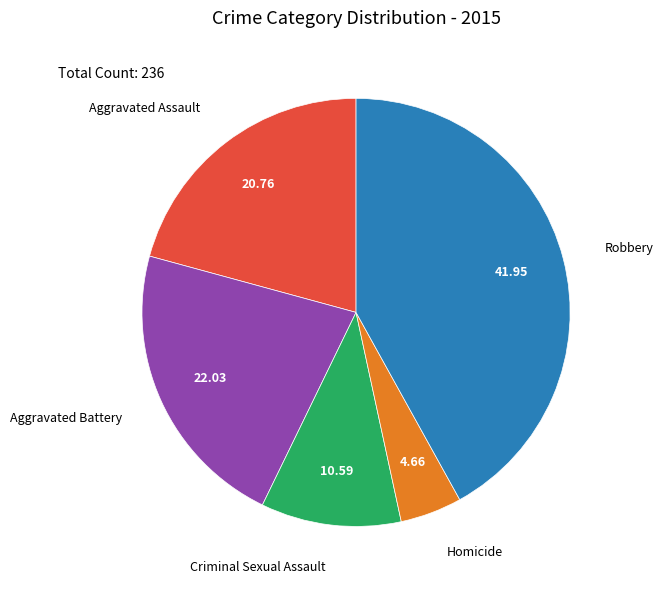

Which slice is the smallest?

Homicide